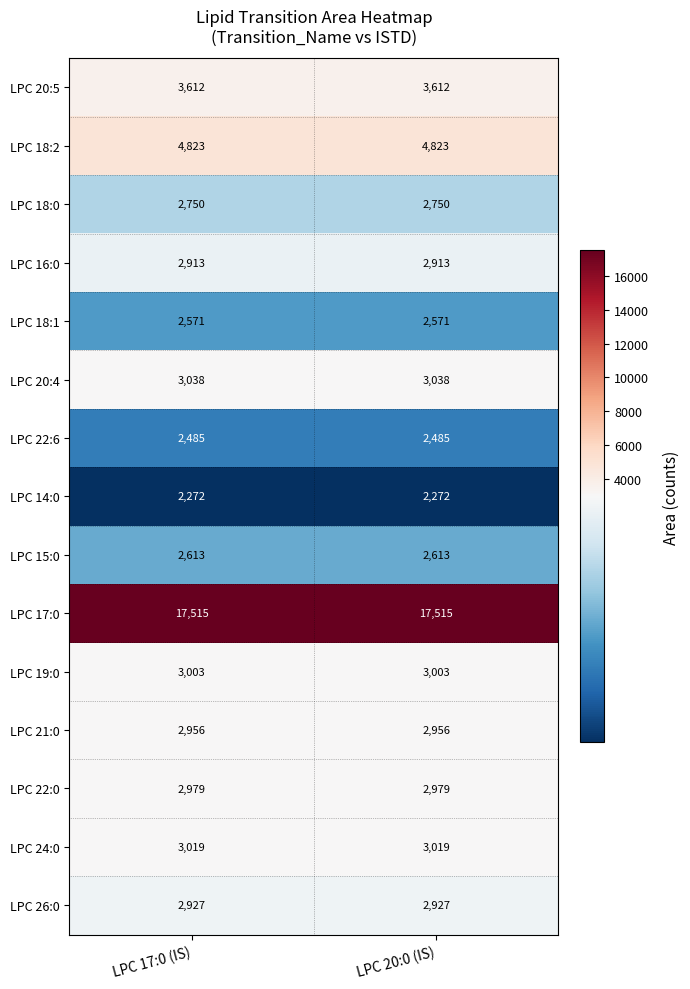

What is the difference between the highest and lowest values at LPC 17:0 (IS)?

15243